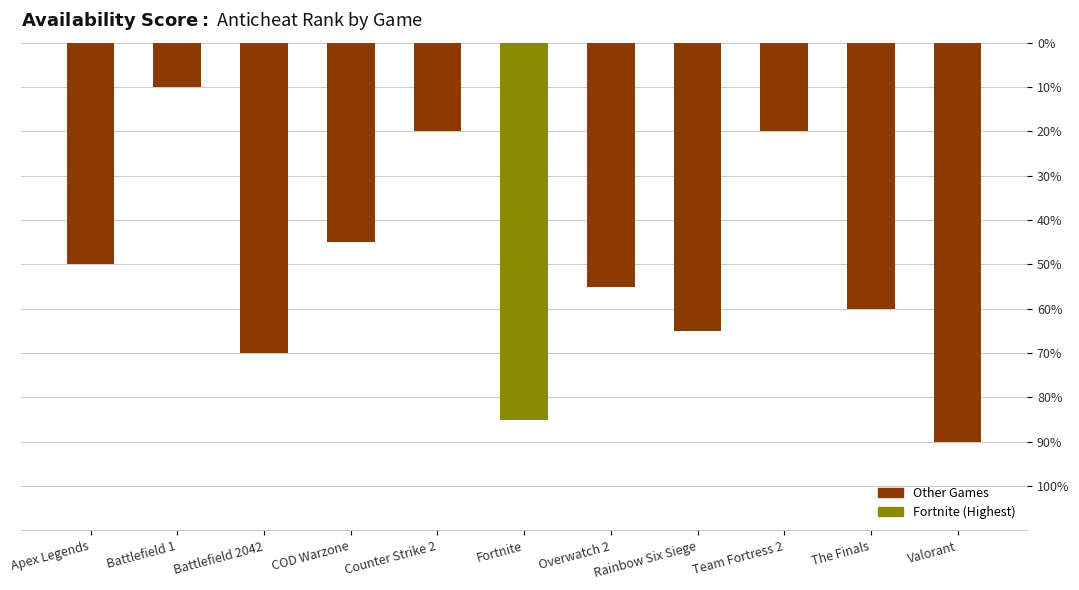

Reading right to left, extract all data points from this chart.

Valorant=-0.9	The Finals=-0.6	Team Fortress 2=-0.2	Rainbow Six Siege=-0.7	Overwatch 2=-0.6	Fortnite=-0.8	Counter Strike 2=-0.2	COD Warzone=-0.5	Battlefield 2042=-0.7	Battlefield 1=-0.1	Apex Legends=-0.5